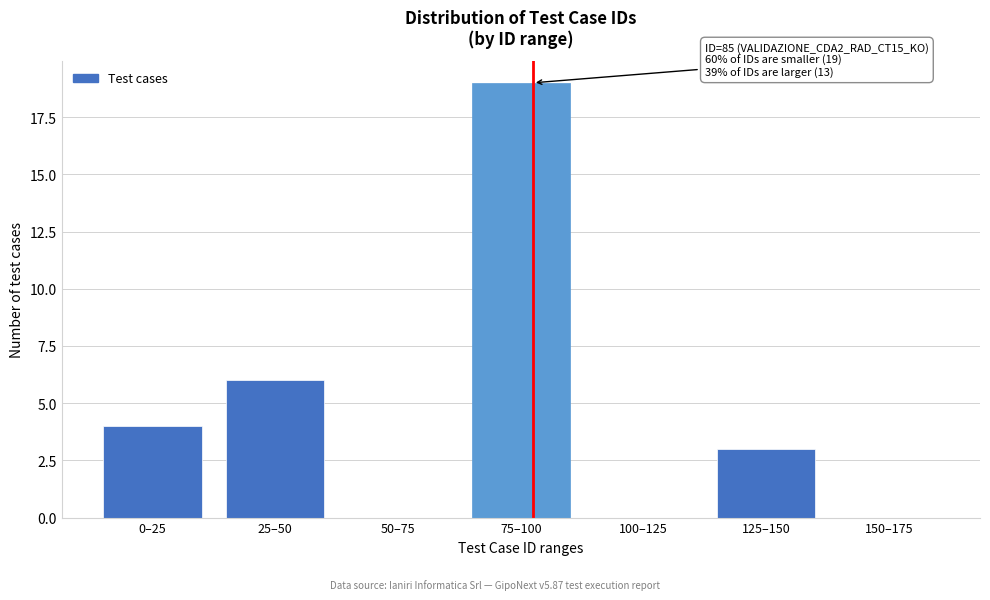

Reading left to right, what are all the values shown in this chart?

0–25=4	25–50=6	50–75=0	75–100=19	100–125=0	125–150=3	150–175=0